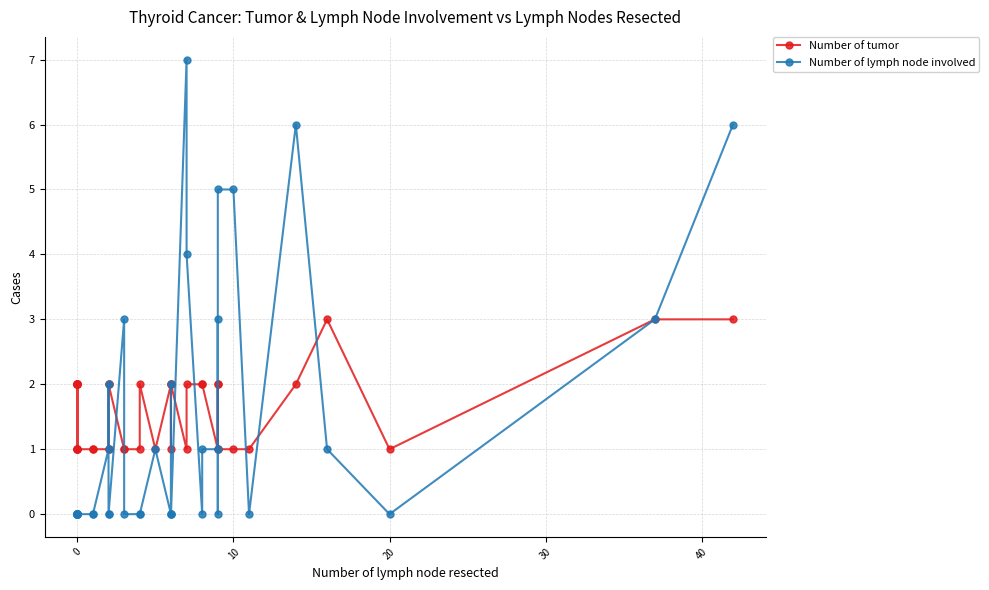

Which series has the widest spread of values?

Number of lymph node involved